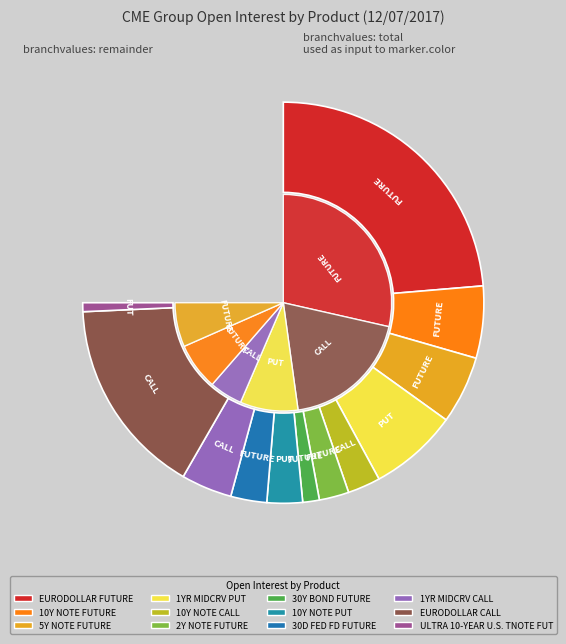

To the nearest percent, what is the average slice percentage?

8%